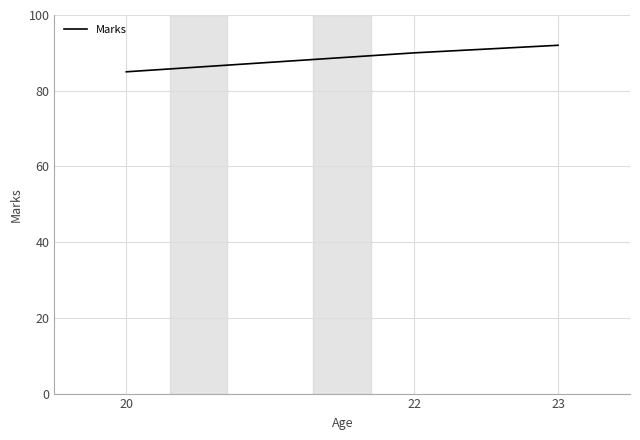

Between 20 and 23, which is larger?

23